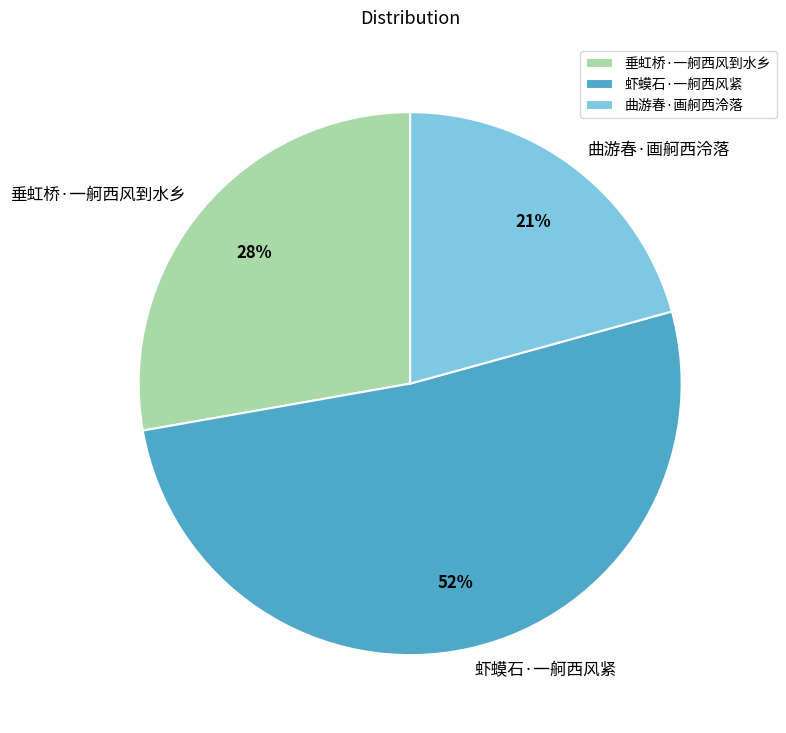

What is the ratio of the value at 虾蟆石·一舸西风紧 to the value at 垂虹桥·一舸西风到水乡?

1.9